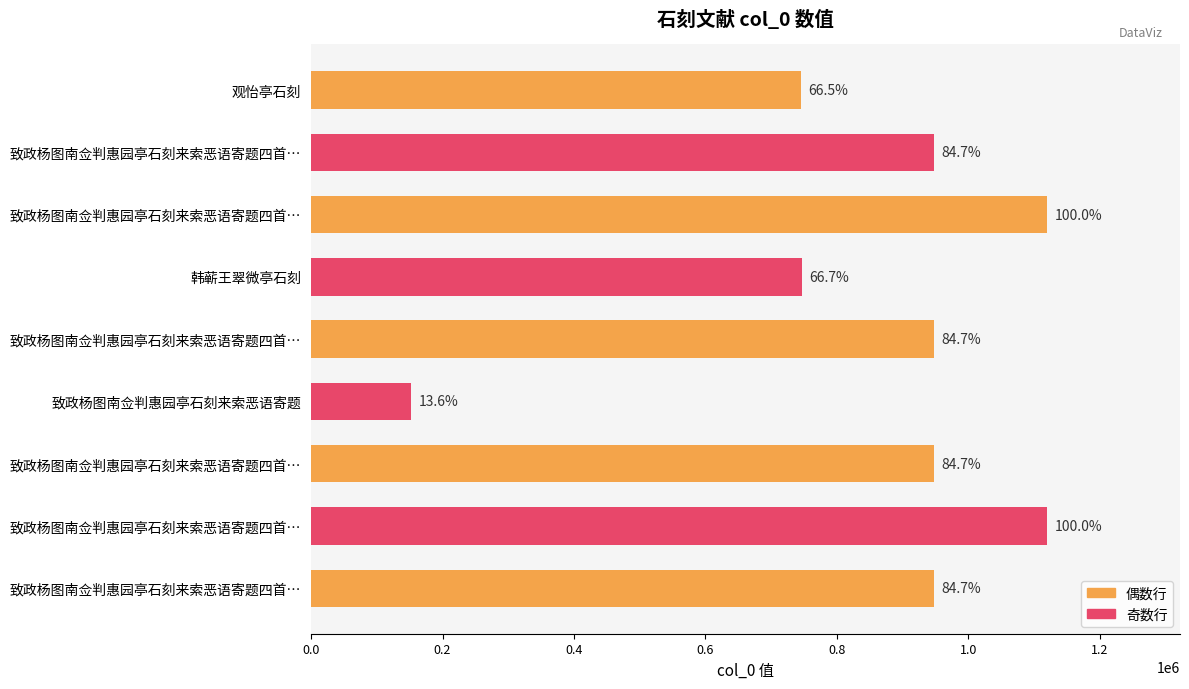

How many bars are there in total?

9